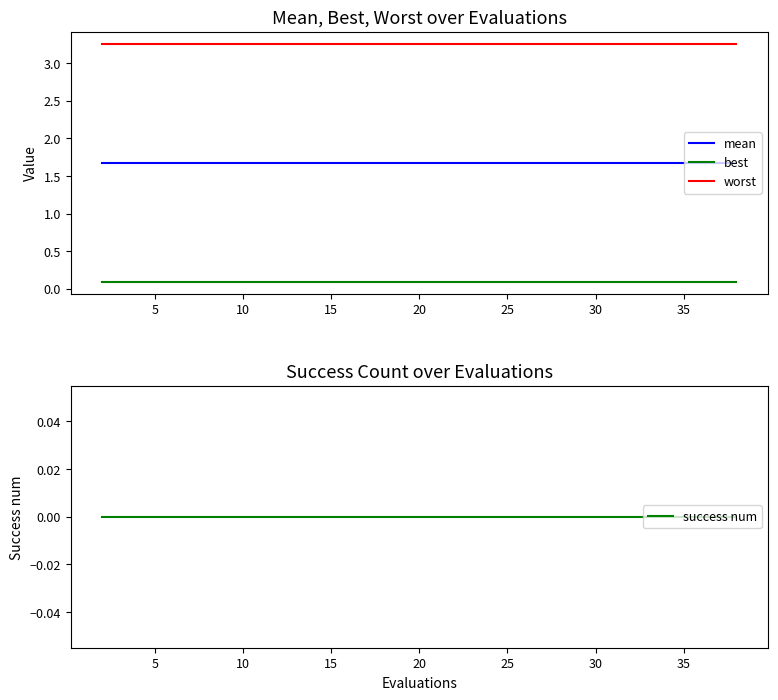

Count the number of data series in this chart.

4